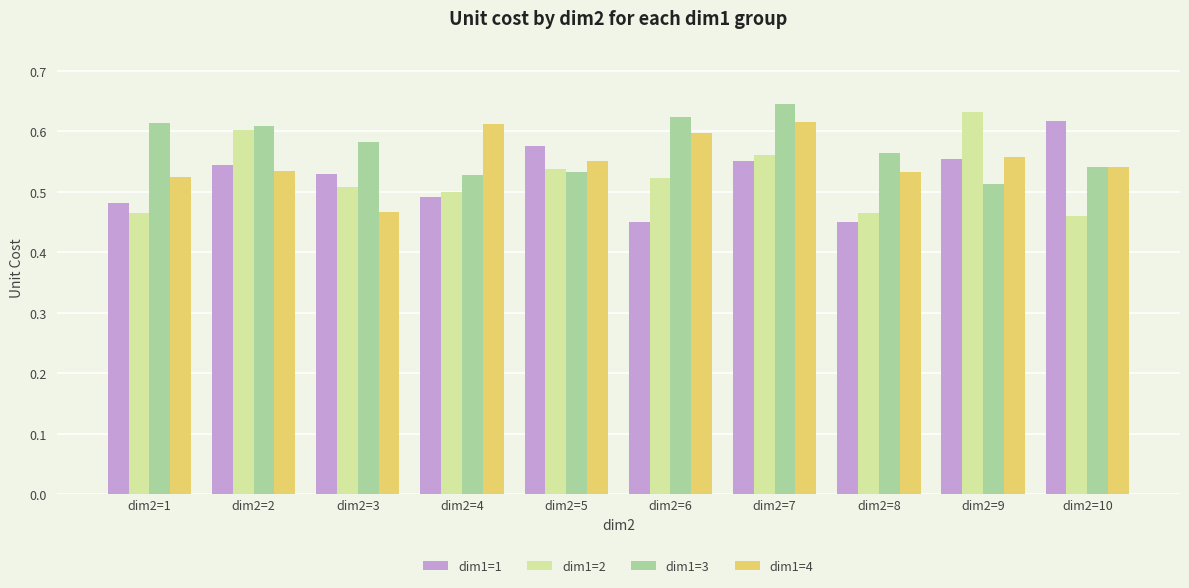

What is the sum of all dim1=3 values?

5.8